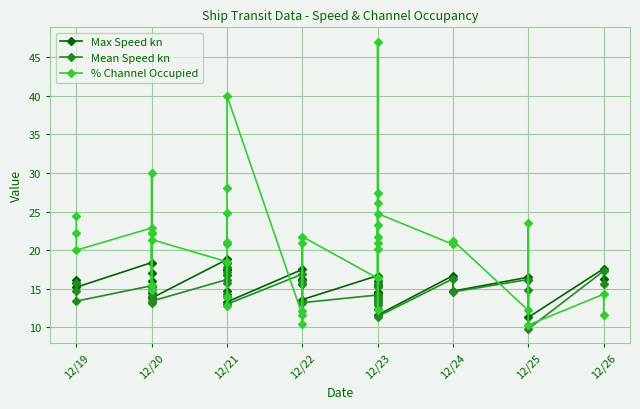

Is it true that Mean Speed kn equals 15.2 at 12/23?

True